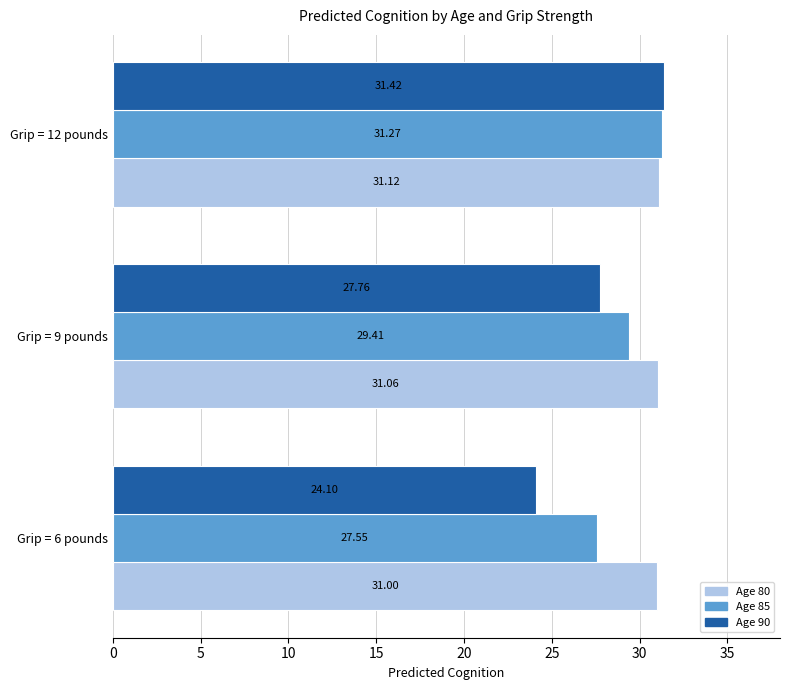

List the series in order of their peak value, highest first.

Age 90, Age 85, Age 80